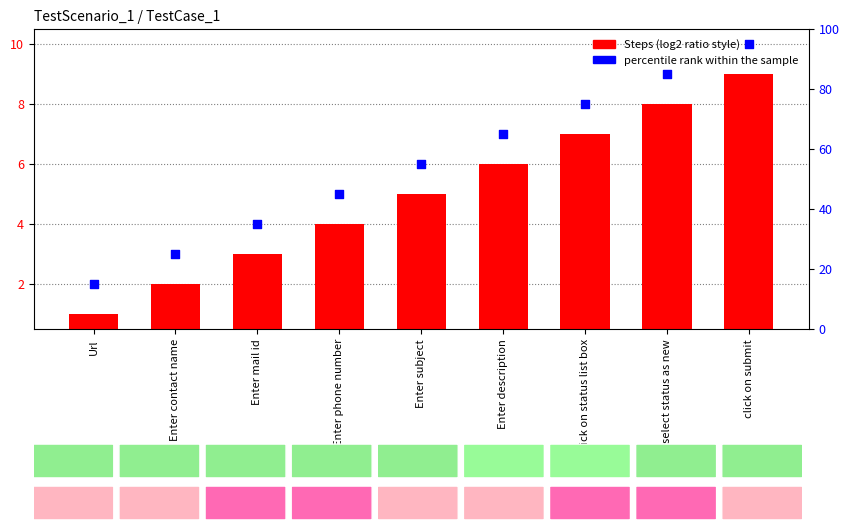

Which series has the largest total across all categories?

percentile rank within the sample